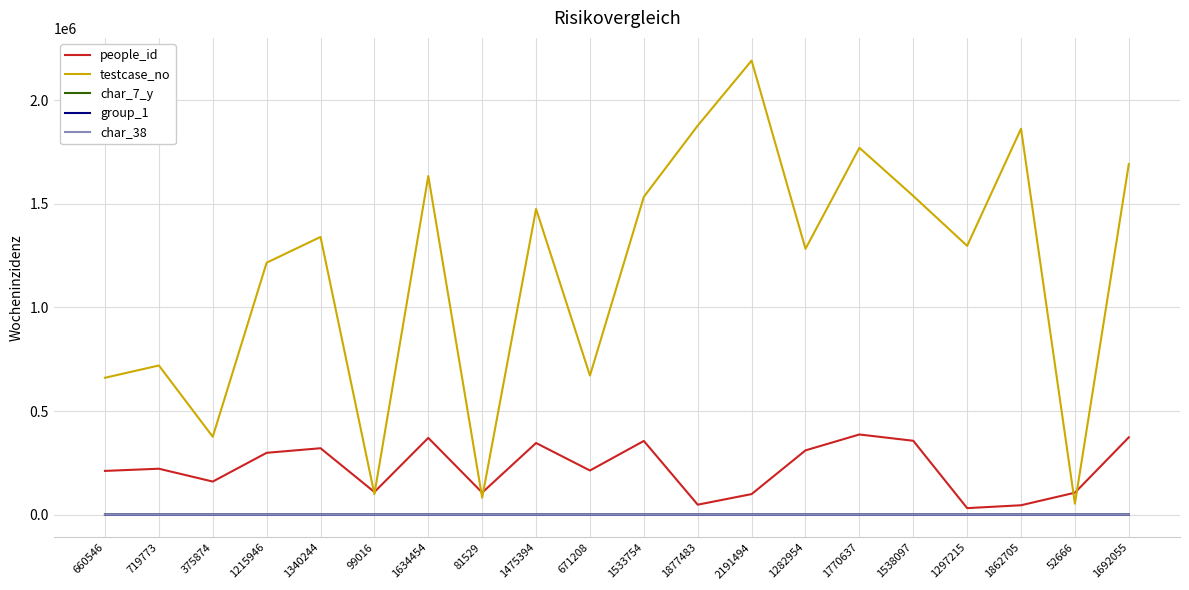

What is the sum of the group_1 values at 99016 and 1862705?

3